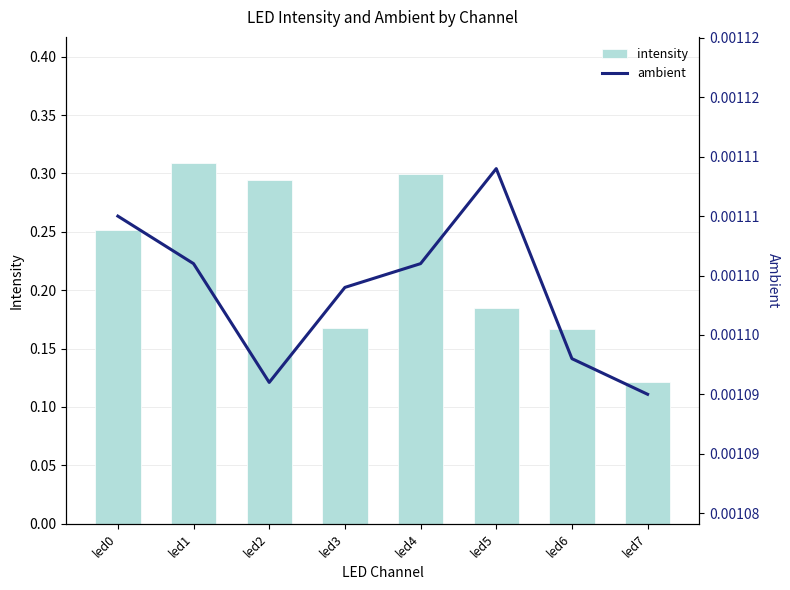

At how many categories does at least one series exceed 0?

8